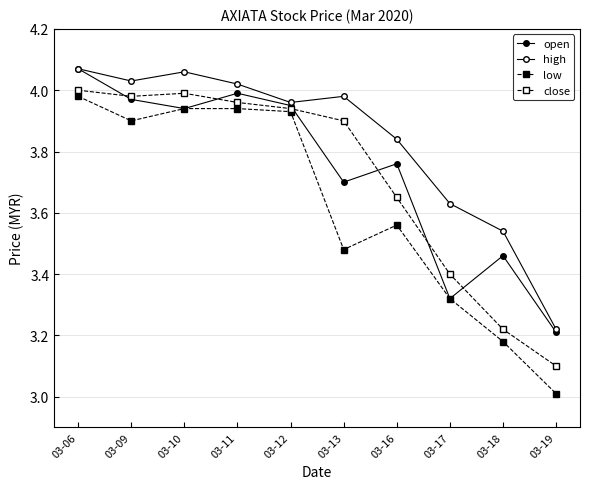

Is this an area chart (filled region under the line)?

No